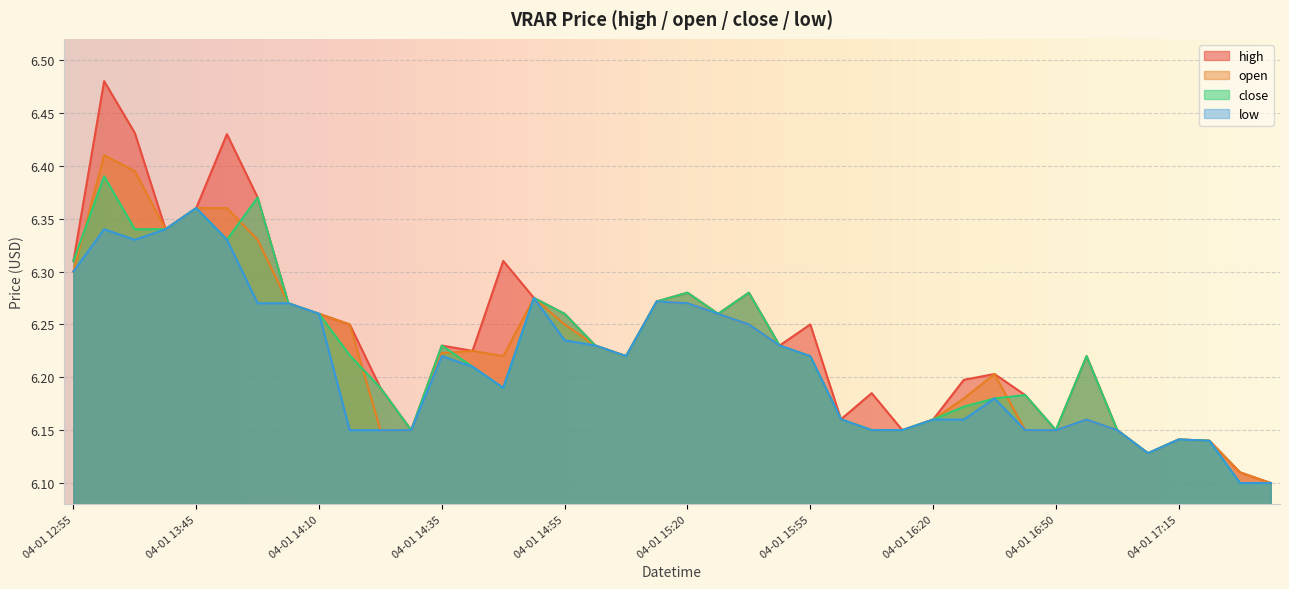

At which category does close reach its first local peak?

04-01 13:30